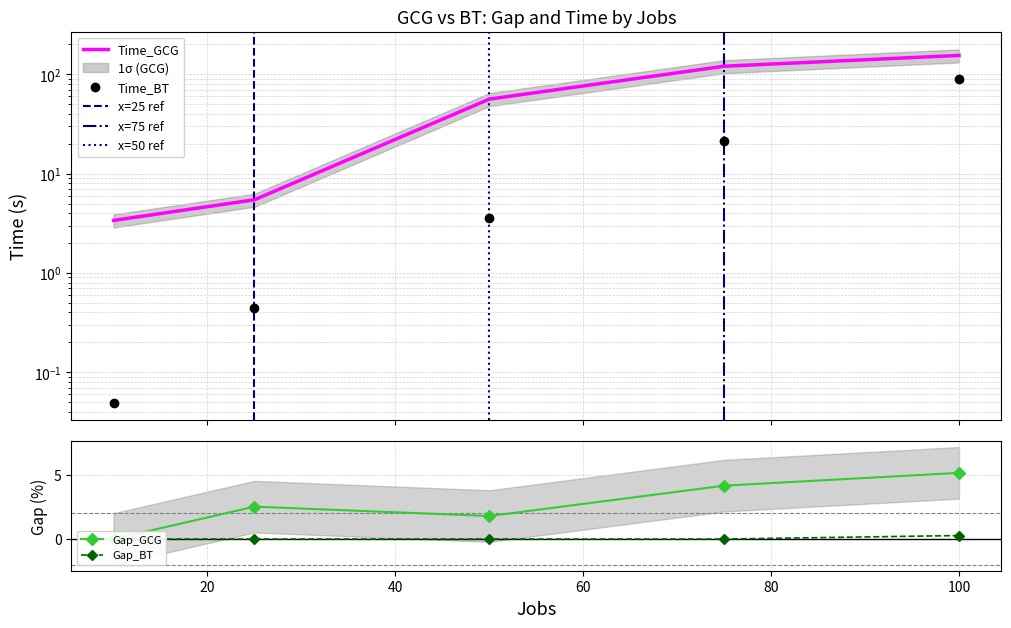

True or false: Gap_GCG and Gap_BT cross at least once.

False